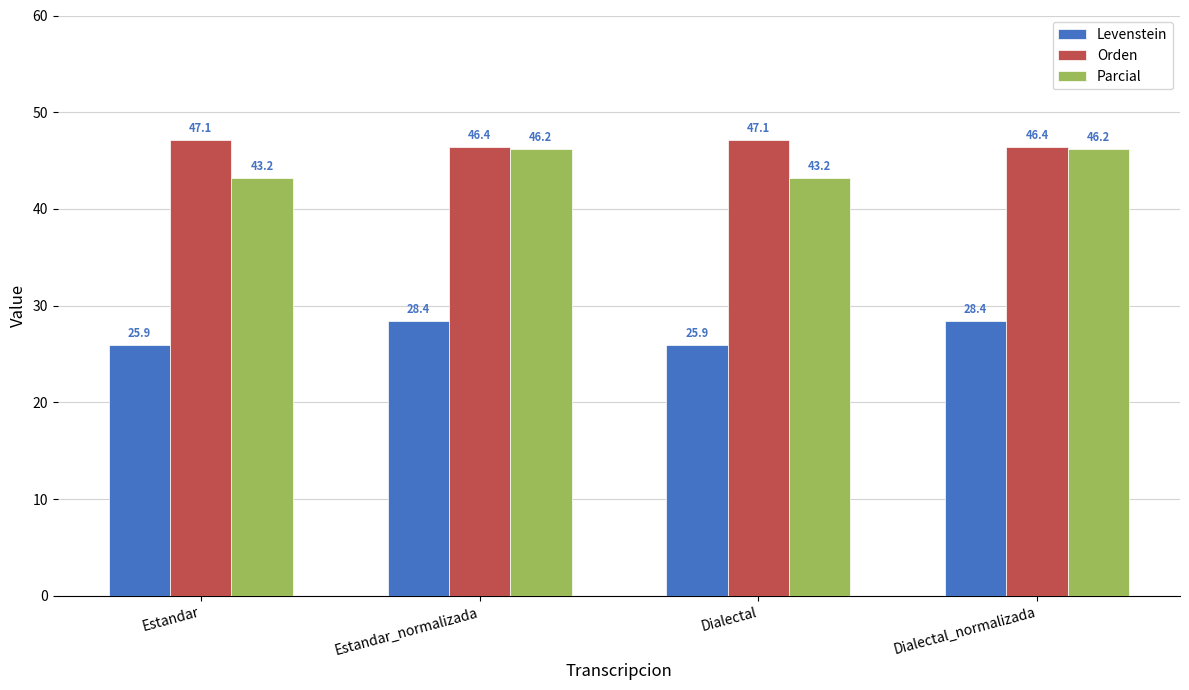

Read the Orden value at Dialectal_normalizada.

46.4